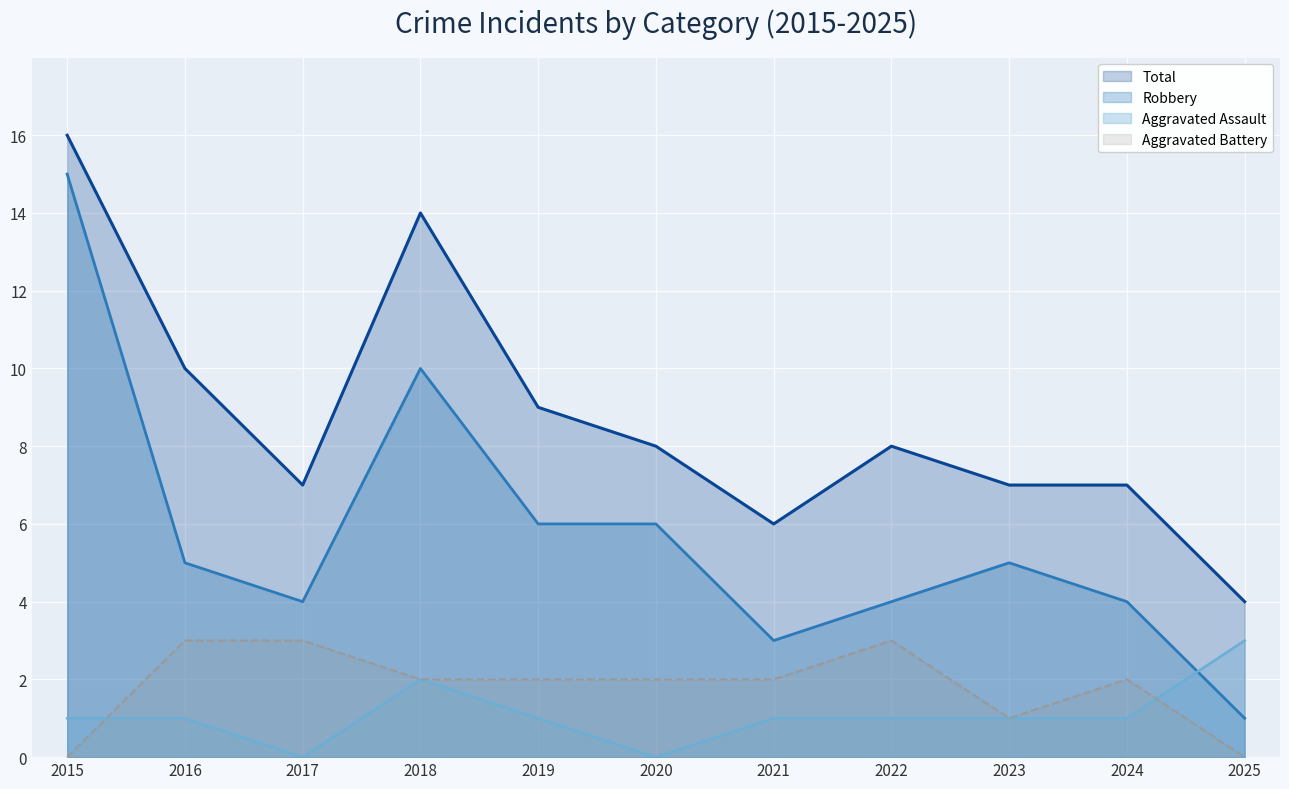

Which has a higher value, 2018 or 2022?

2018